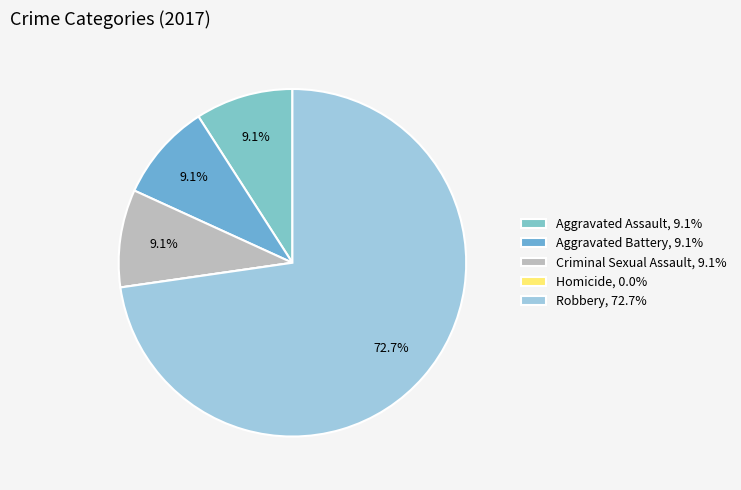

To the nearest percent, what portion does Robbery represent?

73%